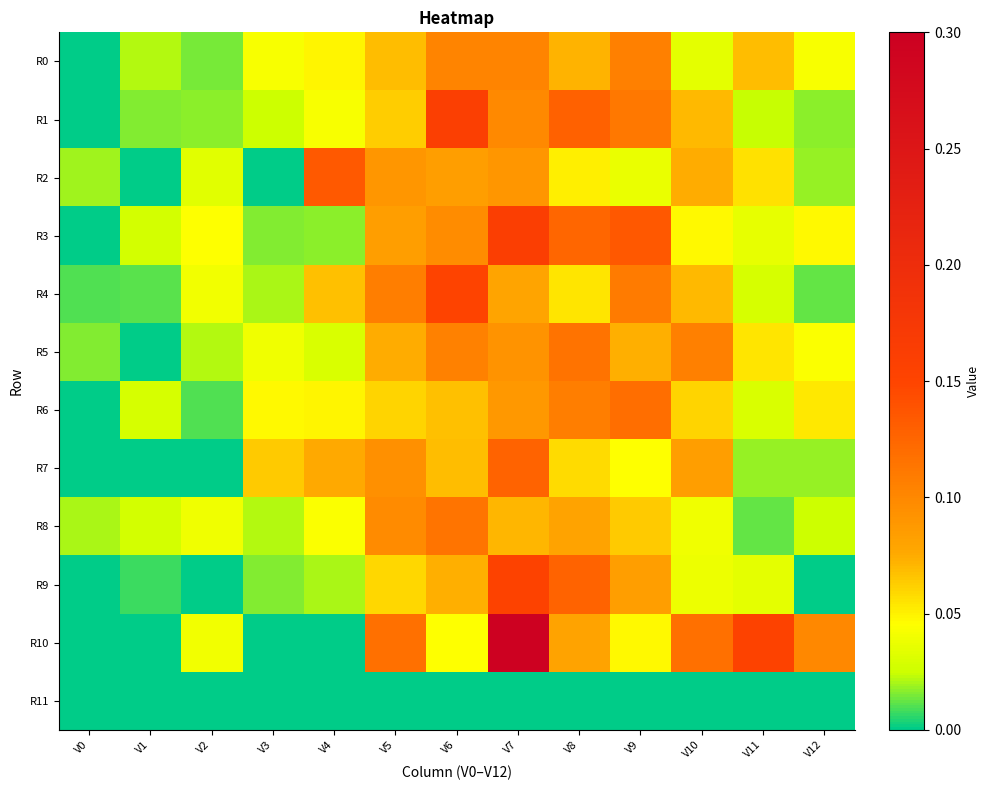

What is the difference between the highest and lowest values at V4?

0.1